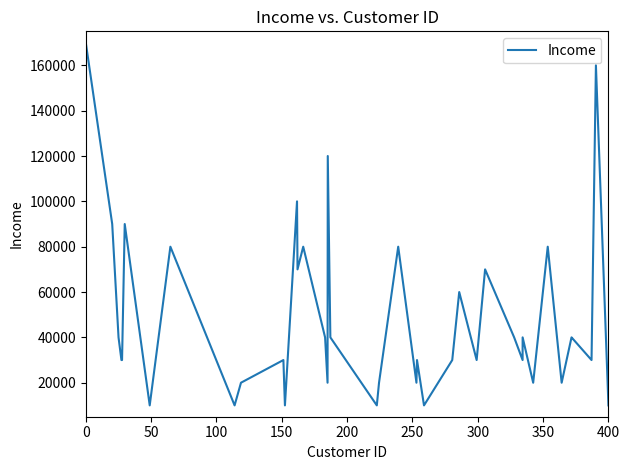

What is the smallest value displayed?

10000